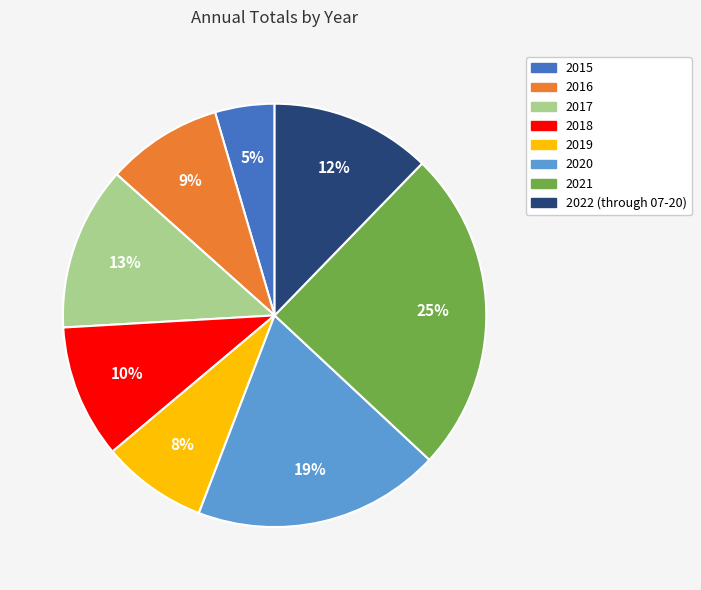

What is the ratio of the value at 2017 to the value at 2021?

0.5